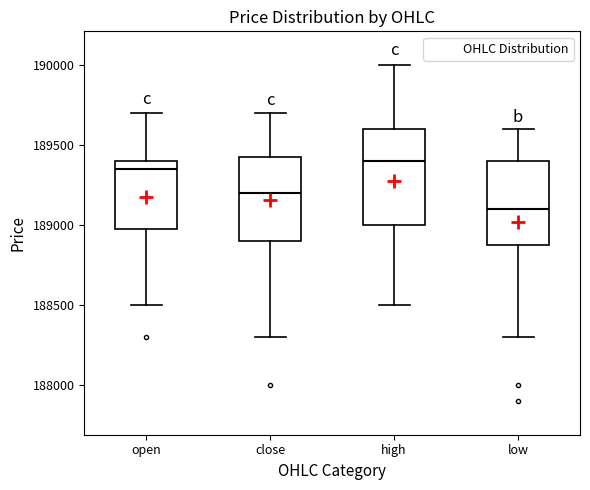

Where does the lower whisker of the box for high end on the y-axis? The values are not printed on the chart, so give them approximately, as read against the axis.

188500